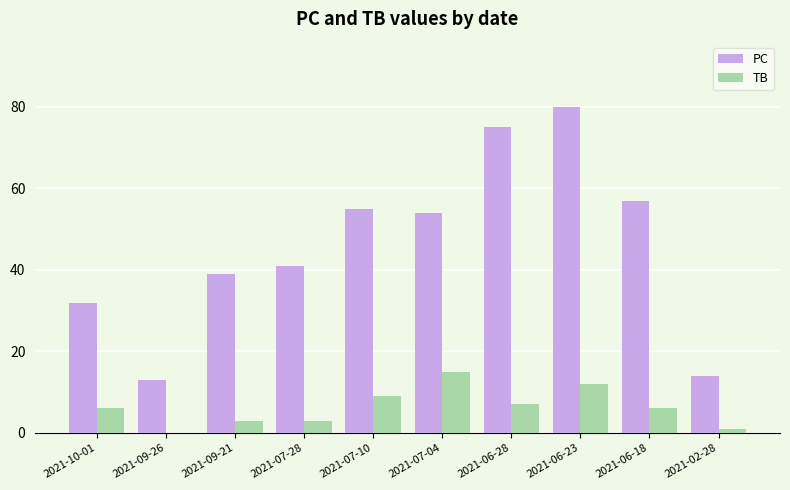

Reading right to left, transcribe all the data shown in this chart.

PC: 14	57	80	75	54	55	41	39	13	32
TB: 1	6	12	7	15	9	3	3	0	6